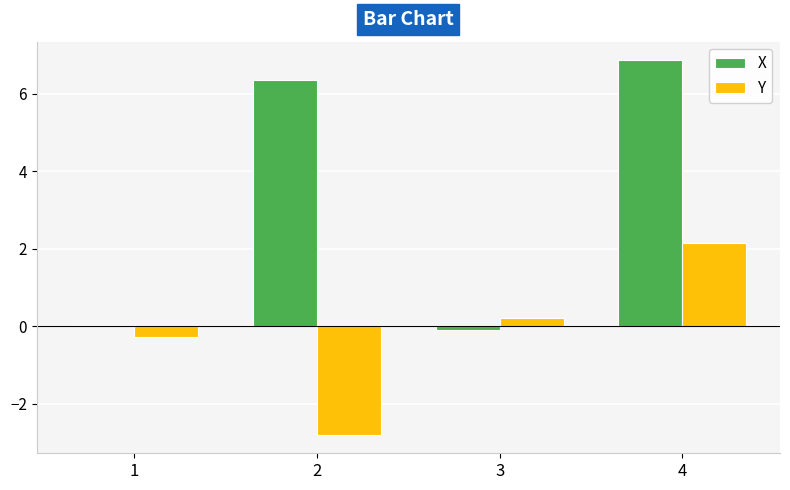

What is the total value across all series at 1?

-0.2